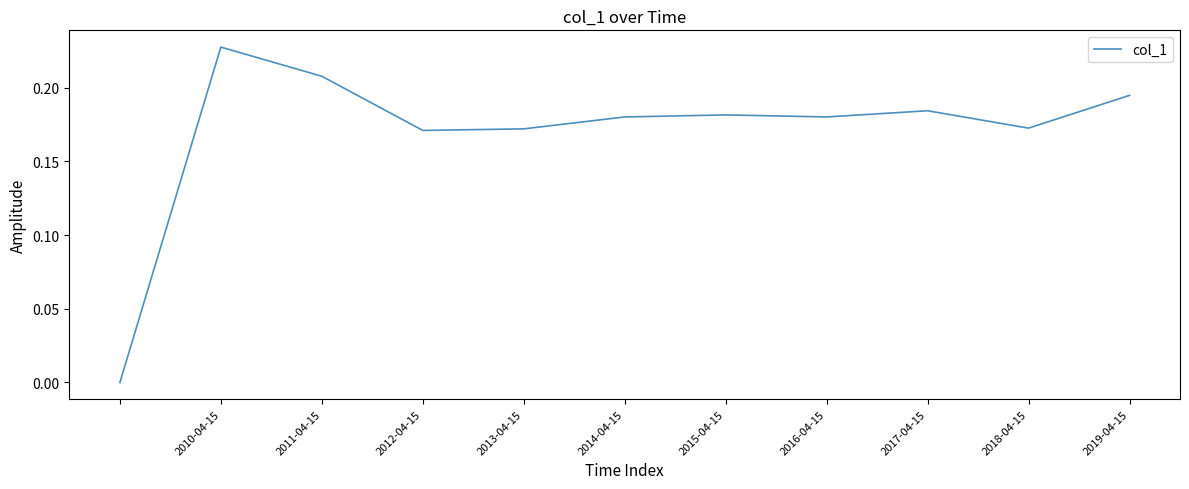

At which category does the chart reach its peak across all series?

2010-04-15